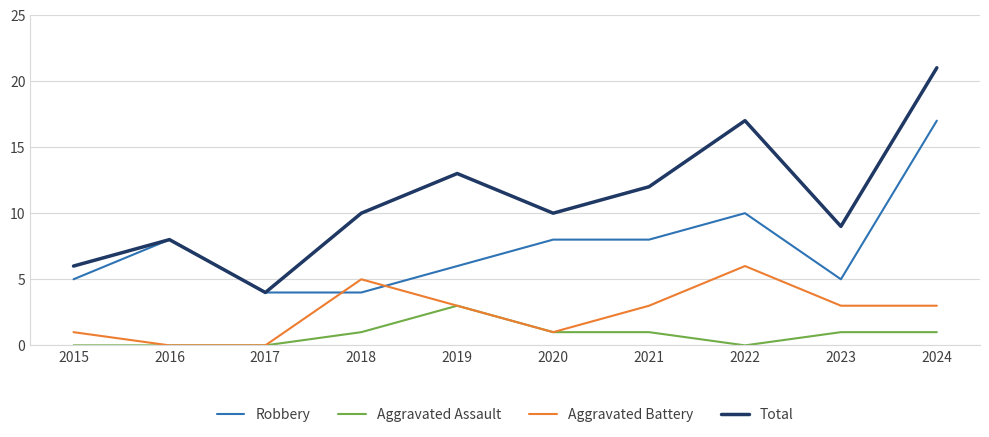

Is the value of Total at 2018 greater than the value of Aggravated Assault at 2023?

Yes